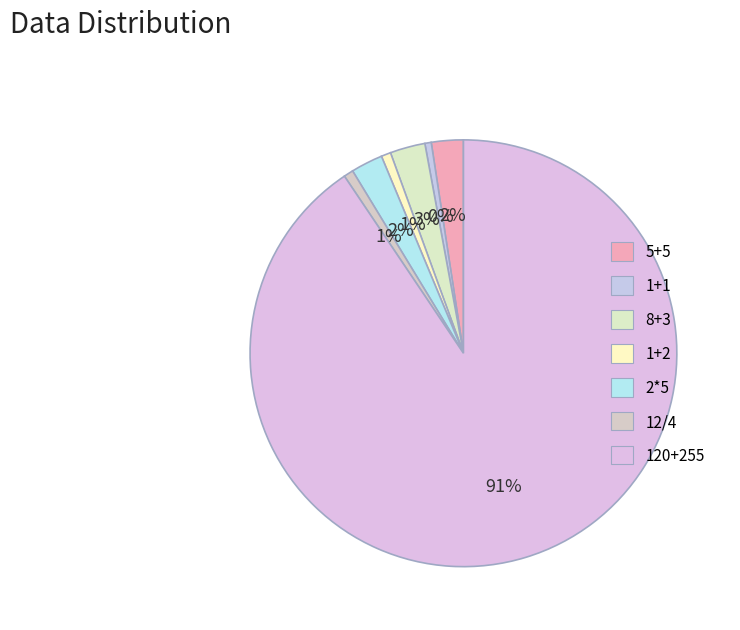

What is the change in value from 1+2 to 120+255?

+372